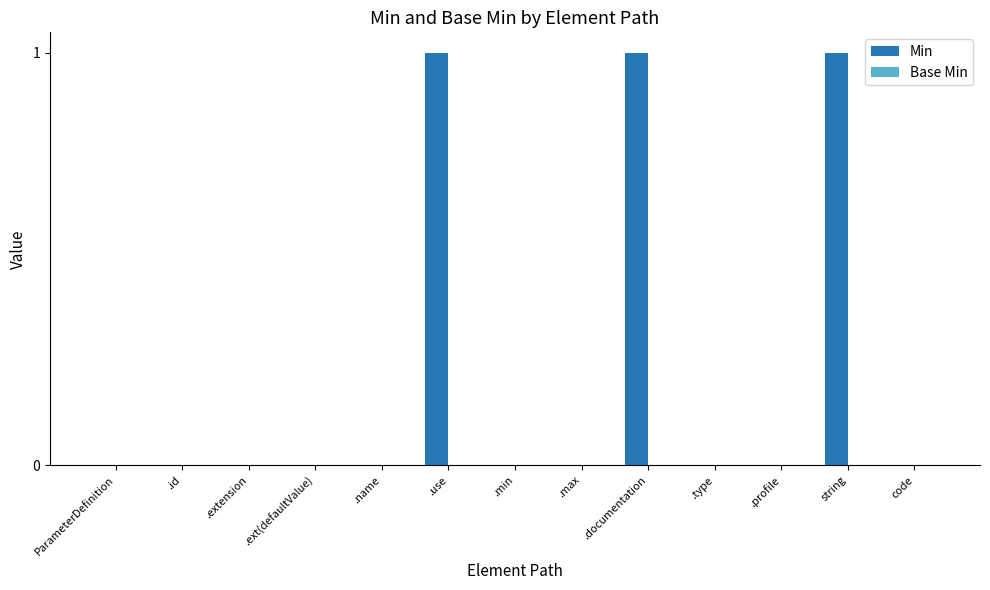

Reading right to left, extract all data points from this chart.

code=0	string=1	.profile=0	.type=0	.documentation=1	.max=0	.min=0	.use=1	.name=0	.ext(defaultValue)=0	.extension=0	.id=0	ParameterDefinition=0